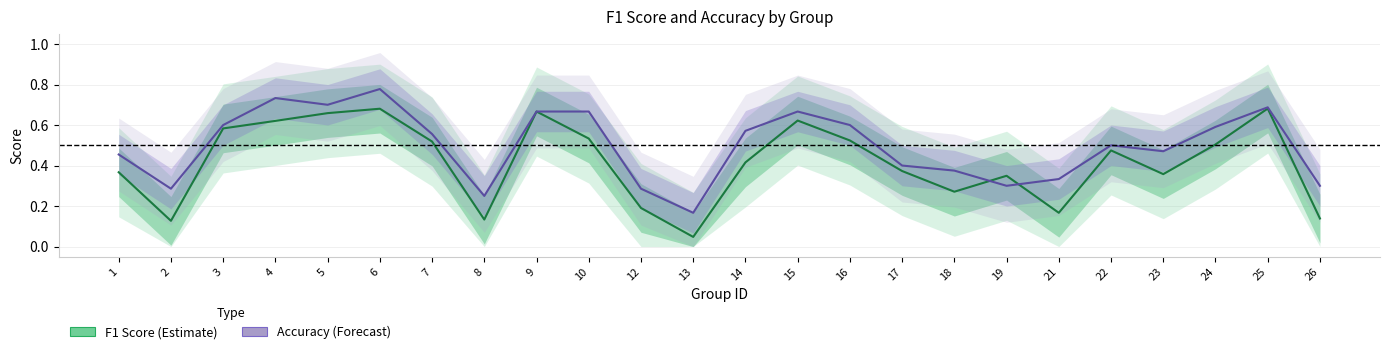

At which category does accuracy reach its first local valley?

2